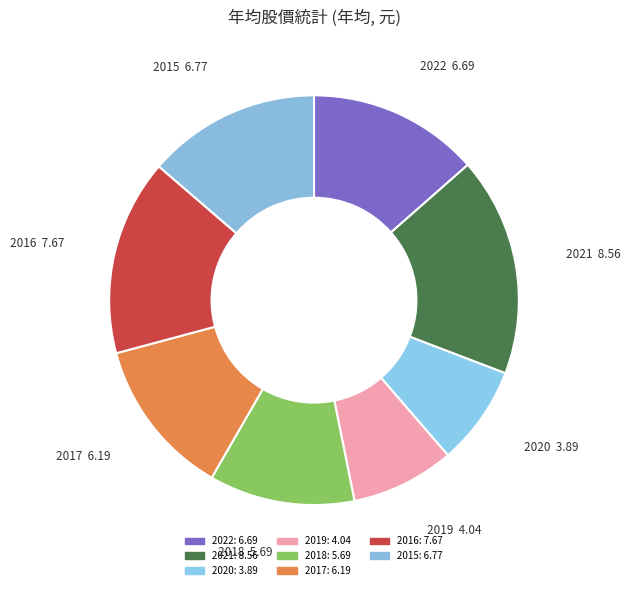

How many slices are in this pie chart?

8